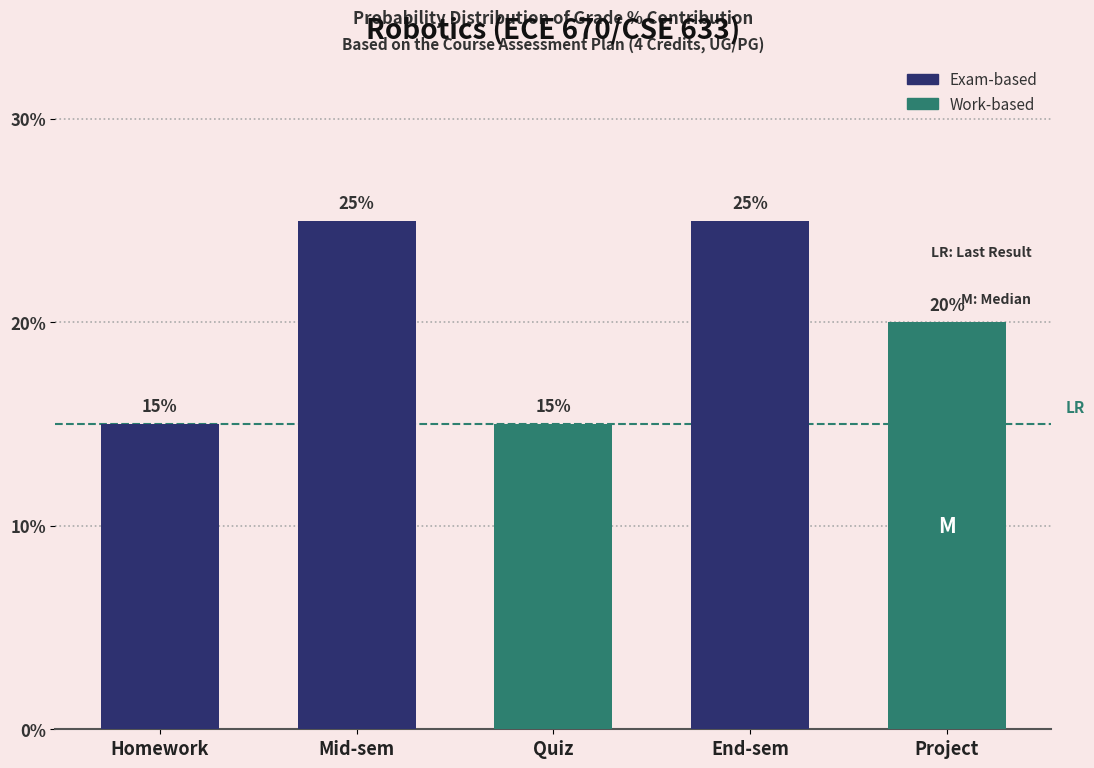

Reading left to right, extract all data points from this chart.

15	25	15	25	20